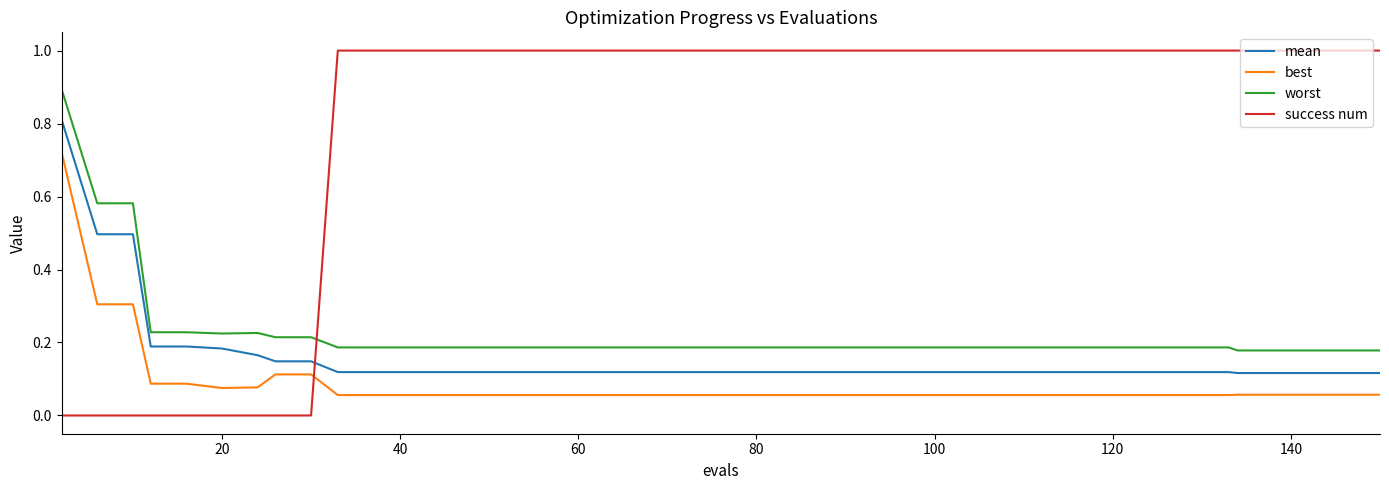

Which series has the widest spread of values?

success num